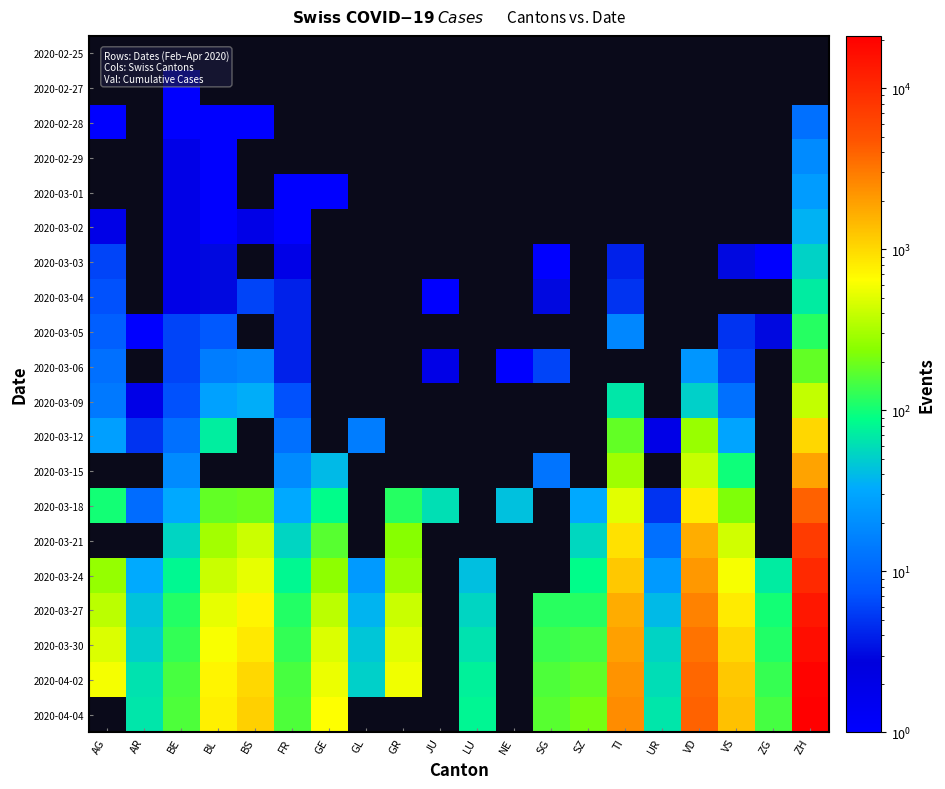

What is the difference between the maximum and minimum values in the 2020-03-06 series?

180.0